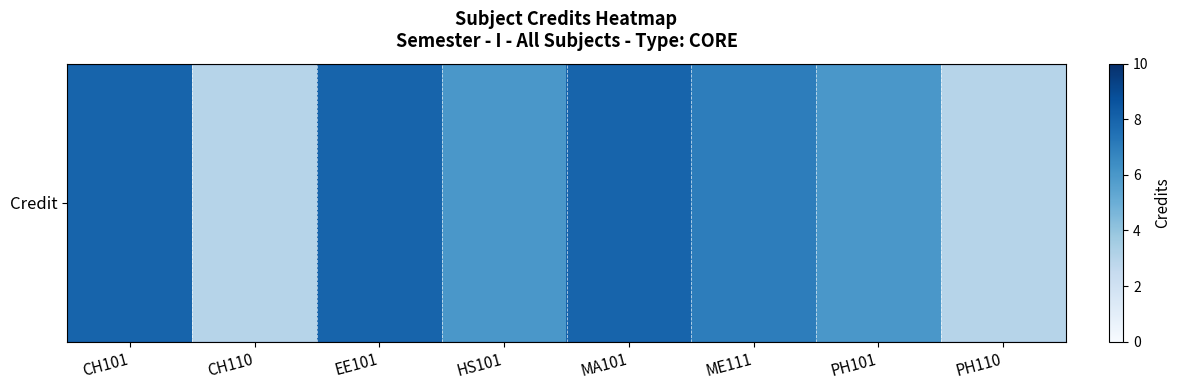

How many series are shown in this chart?

1